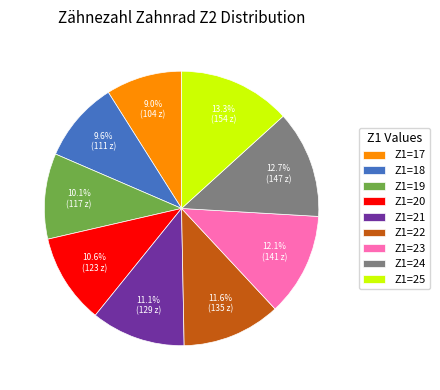

Which category has the smallest portion of the pie?

Z1=17